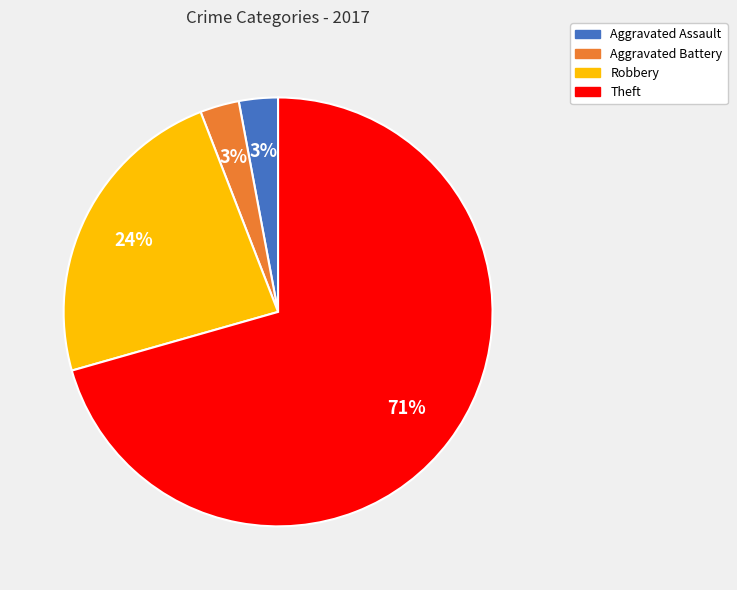

Which slice is the largest?

Theft